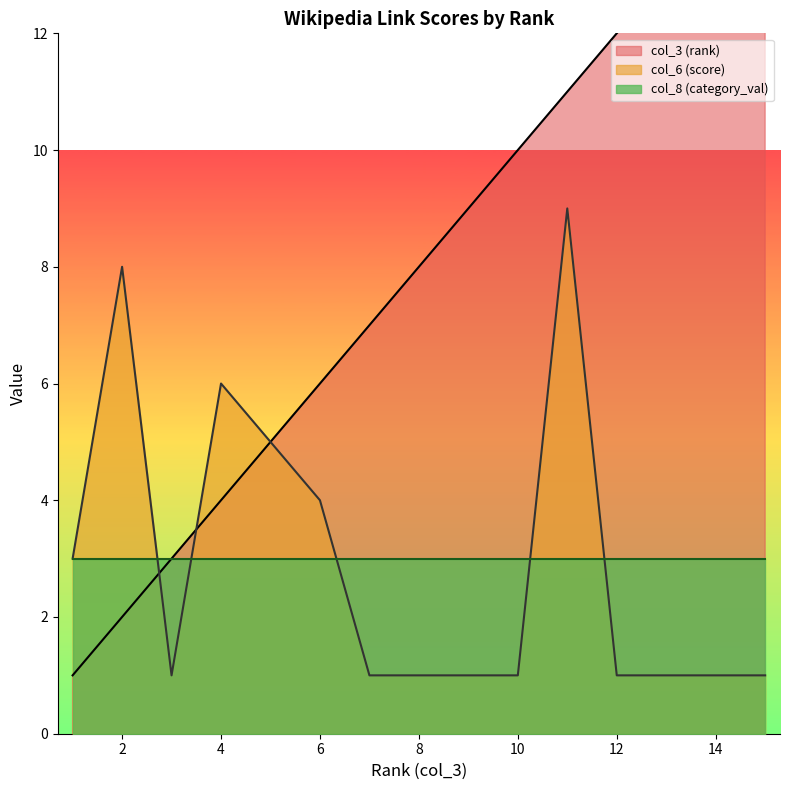

In col_6 (score), how many points are higher than both neighbors (excluding endpoints)?

3